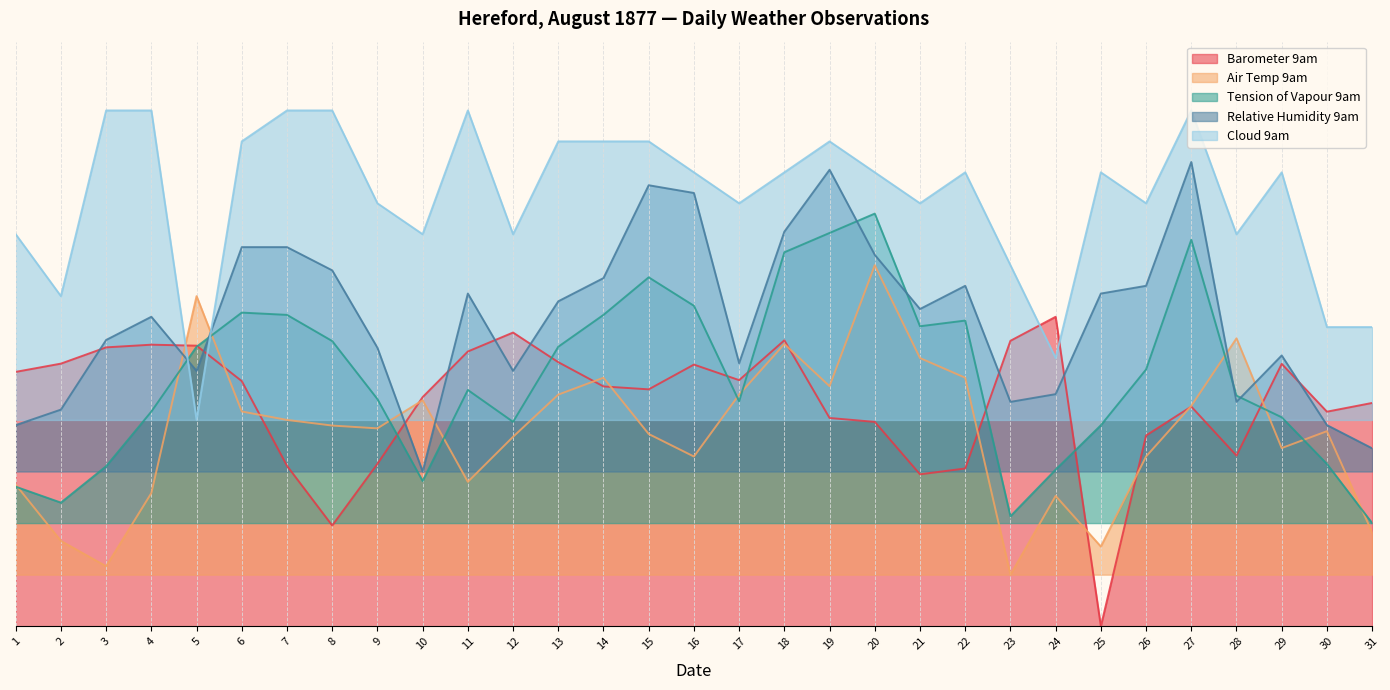

Is the value of Tension of Vapour 9am at 9 greater than the value of Cloud 9am at 31?

No